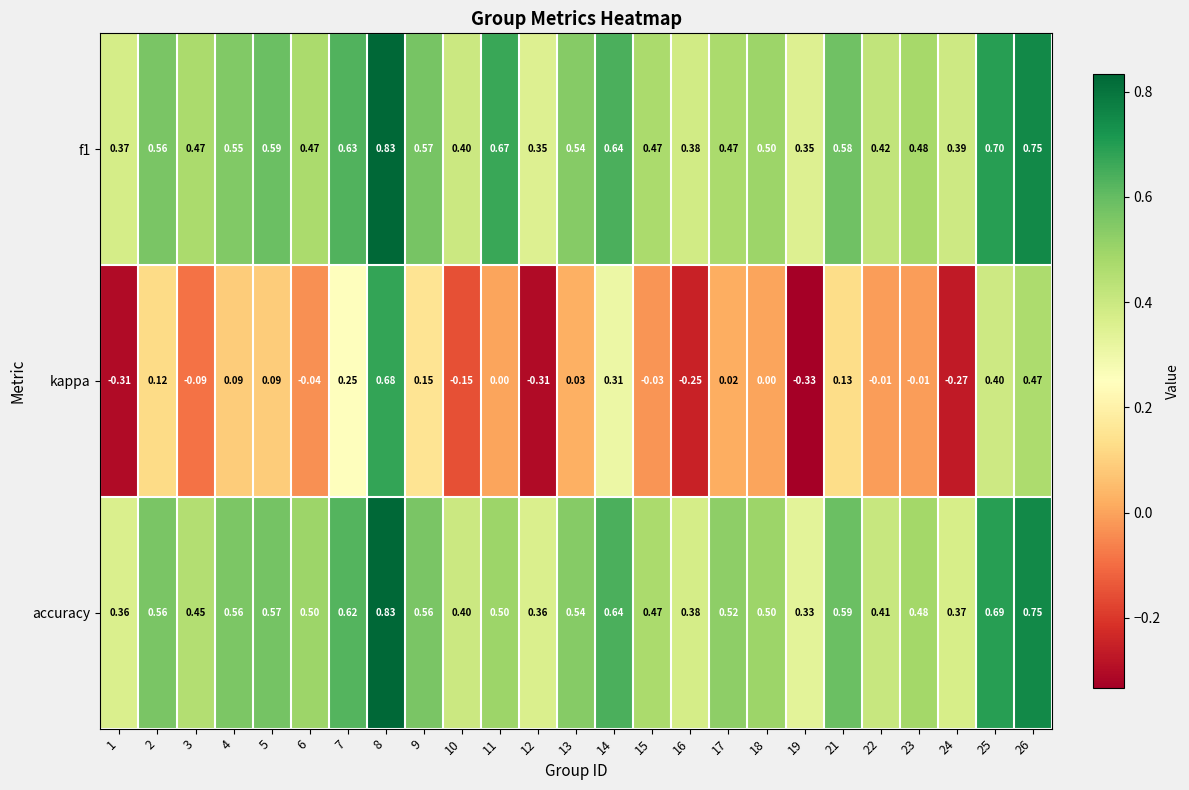

Which series has the widest spread of values?

kappa